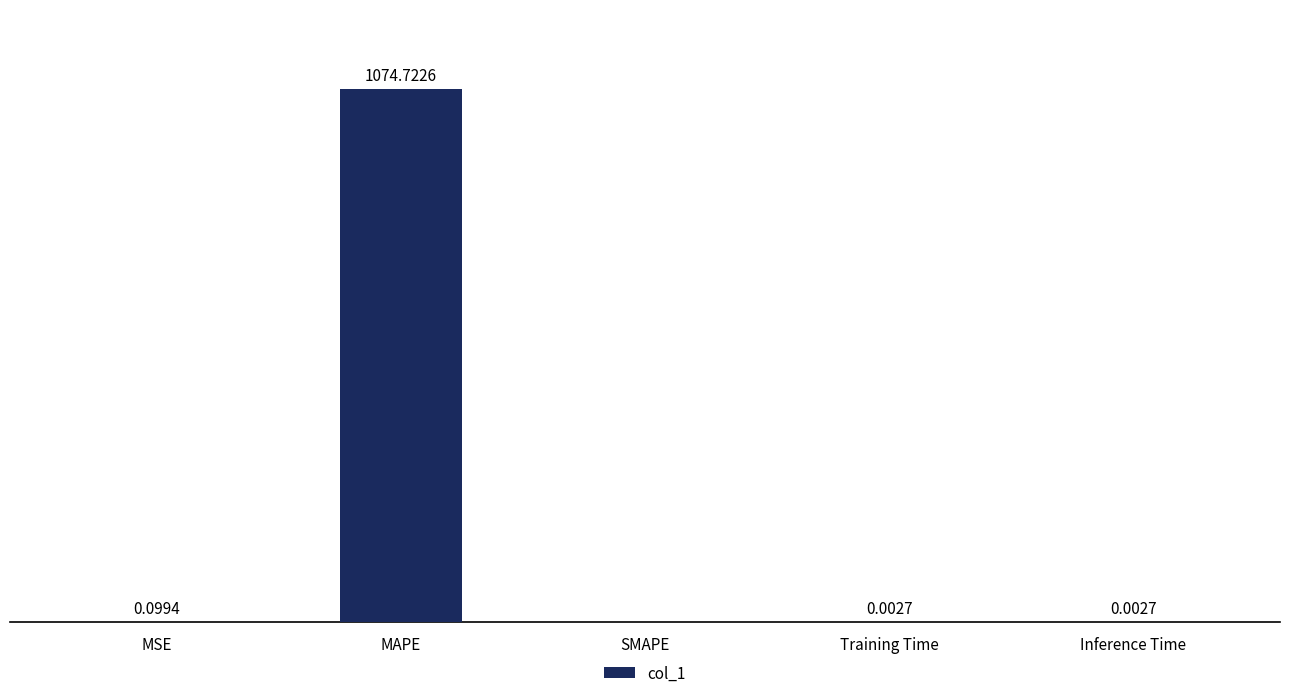

At which category does the chart reach its peak across all series?

MAPE